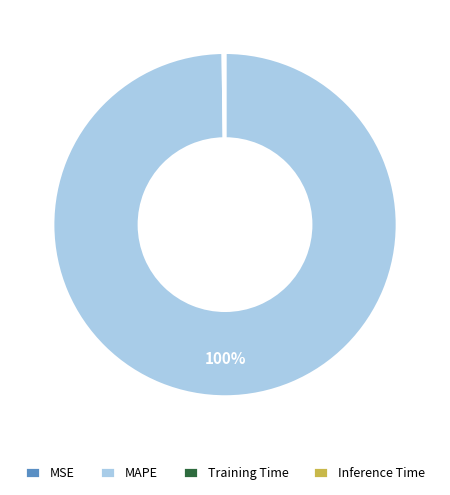

Which category has the biggest portion of the pie?

MAPE